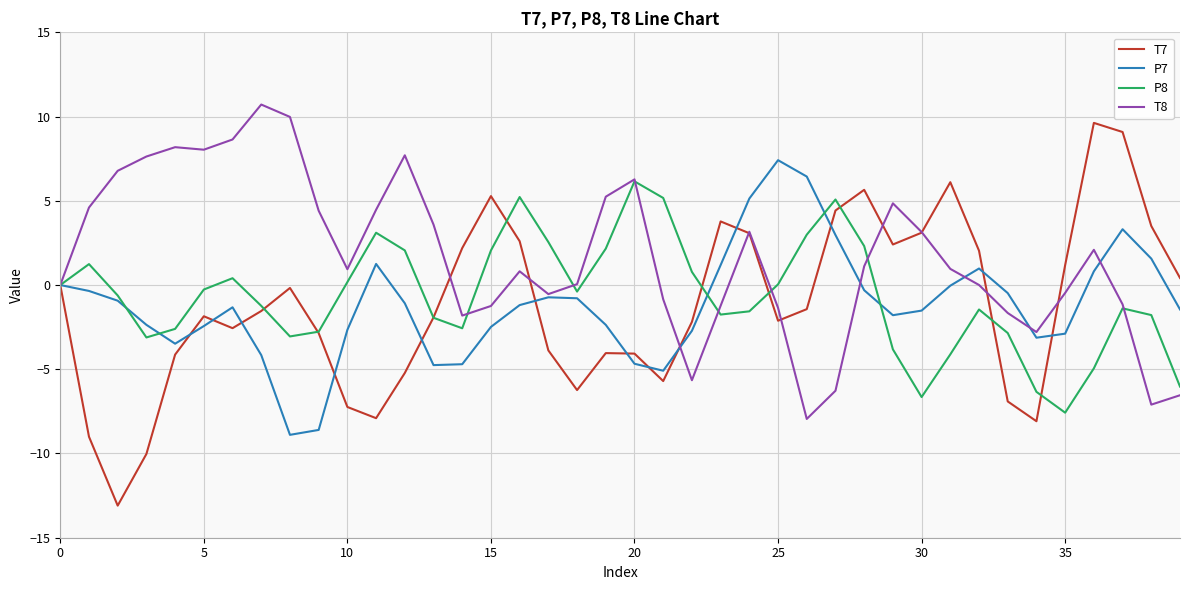

Which series has the largest total across all categories?

T8